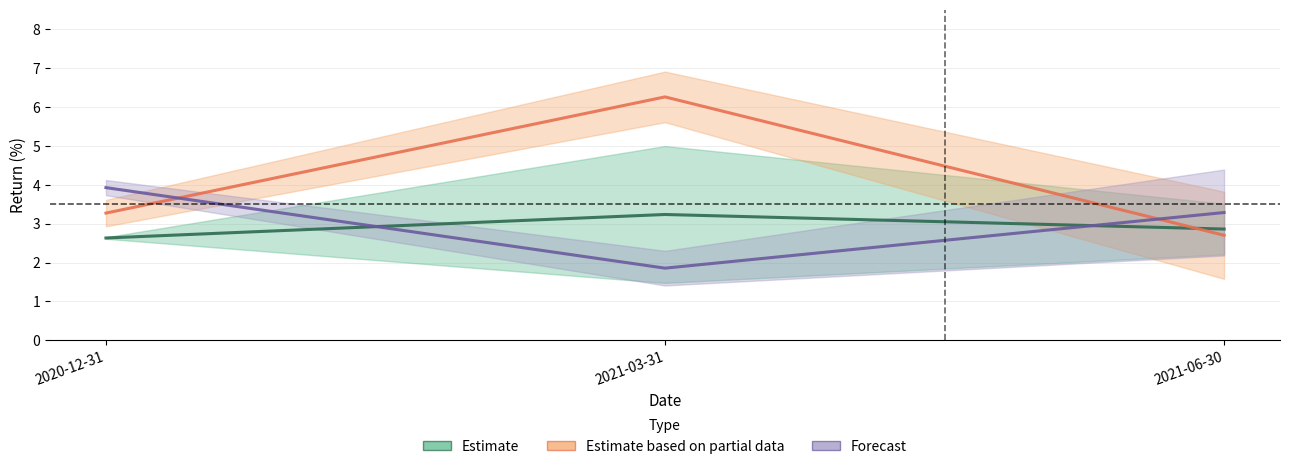

What is the label of the 3rd point from the right?

2020-12-31